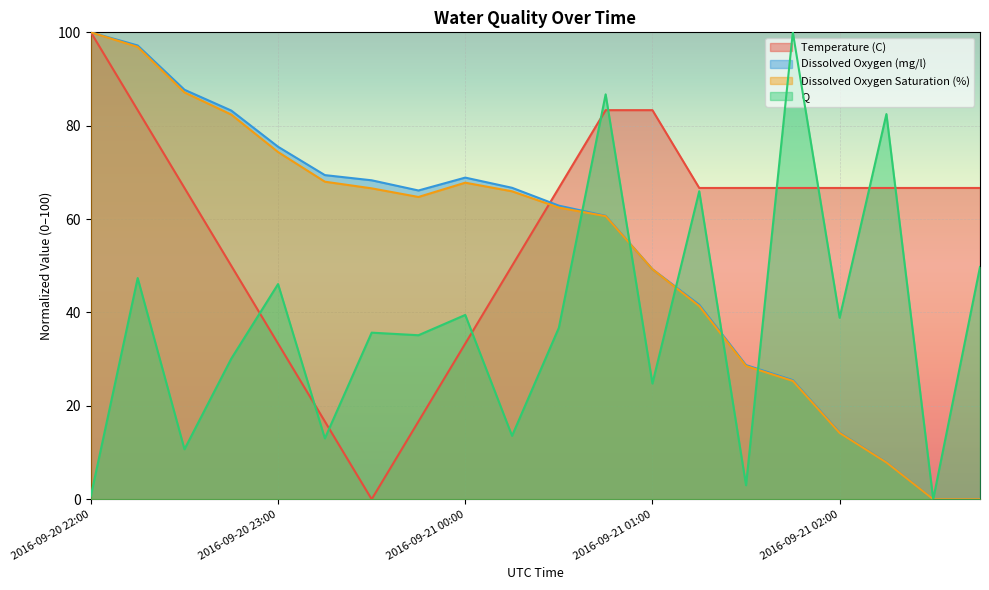

Which series has the largest range (max minus min)?

Temperature (C)